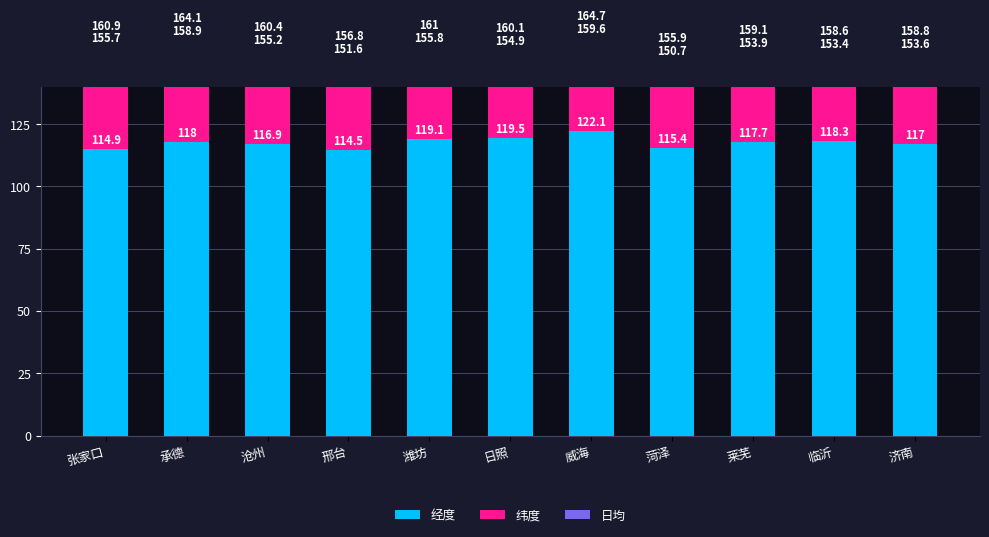

What is the label of the 9th bar from the left?

莱芜